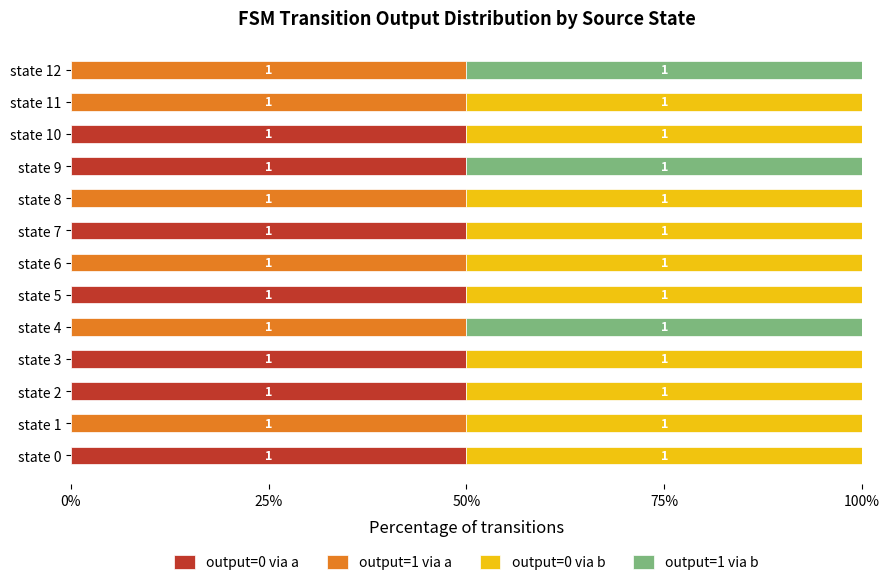

What are all the series names shown in the legend?

output=0 via a, output=1 via a, output=0 via b, output=1 via b